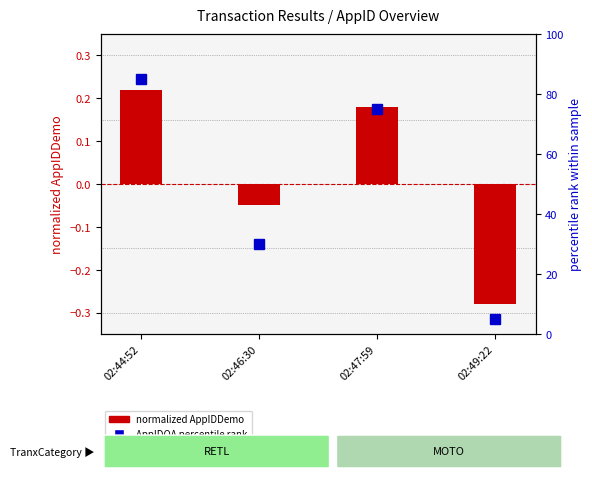

How many distinct data groups are displayed?

2